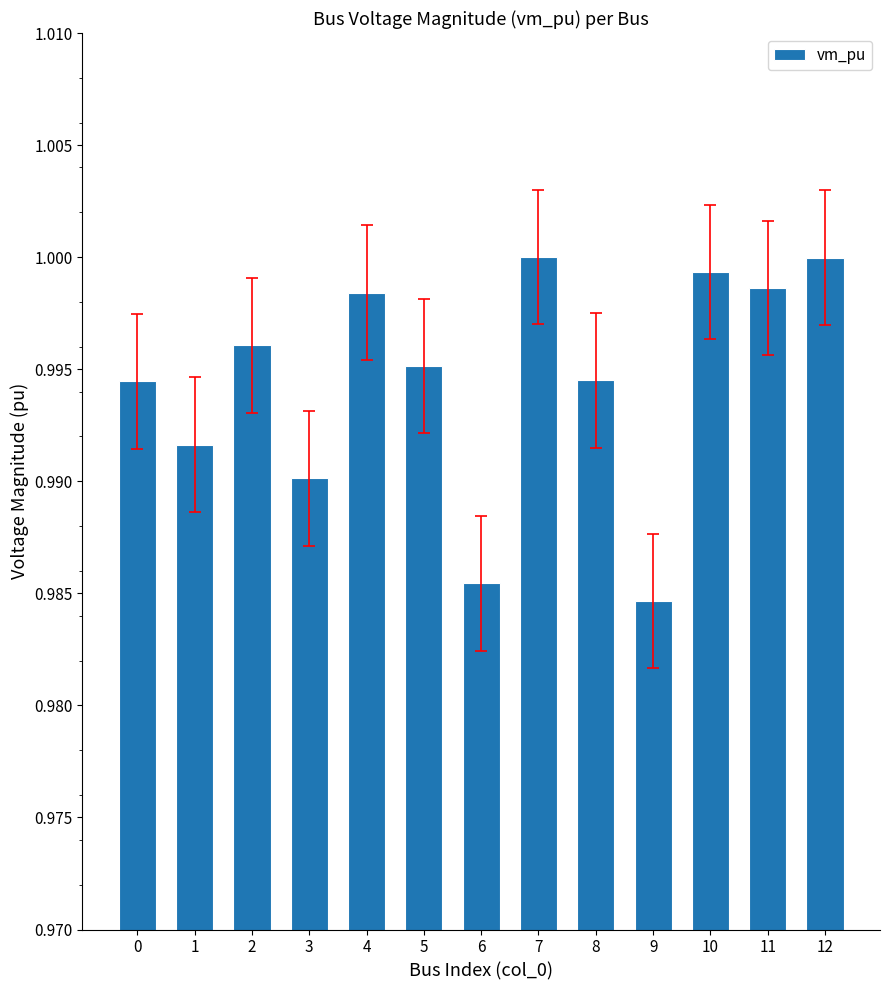

How many bars are there in total?

13